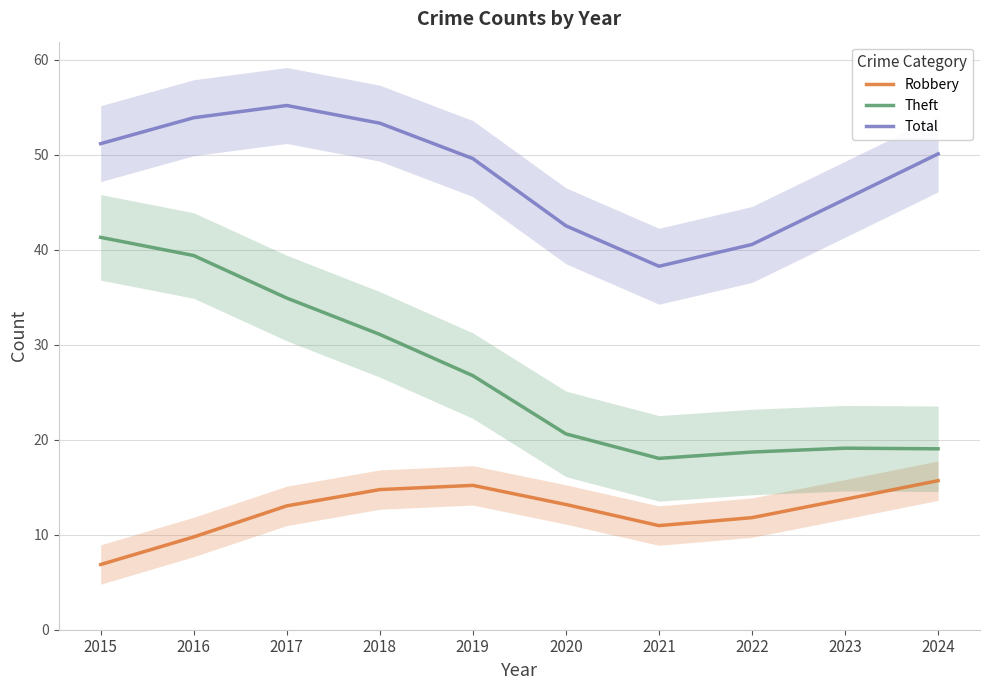

Does the chart have visible grid lines?

Yes